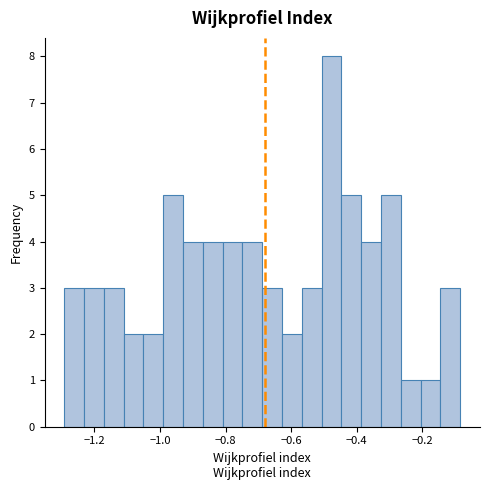

Around what value on the x-axis is the tallest bar? Give the approximate position of its centre, as read against the axis.

-0.48